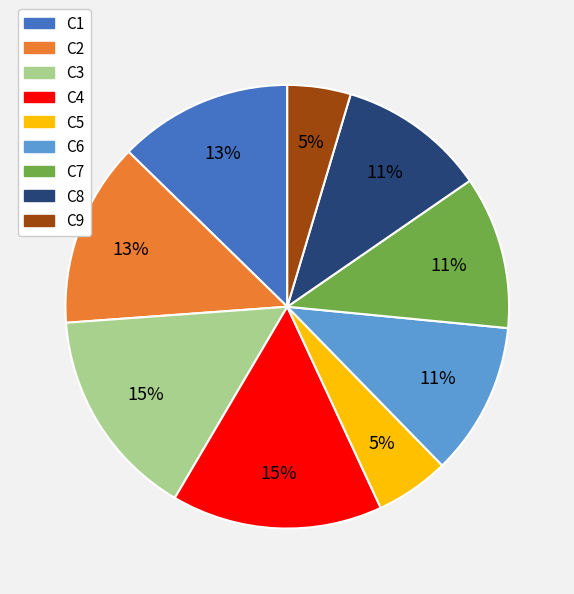

Which has a higher value, C1 or C7?

C1